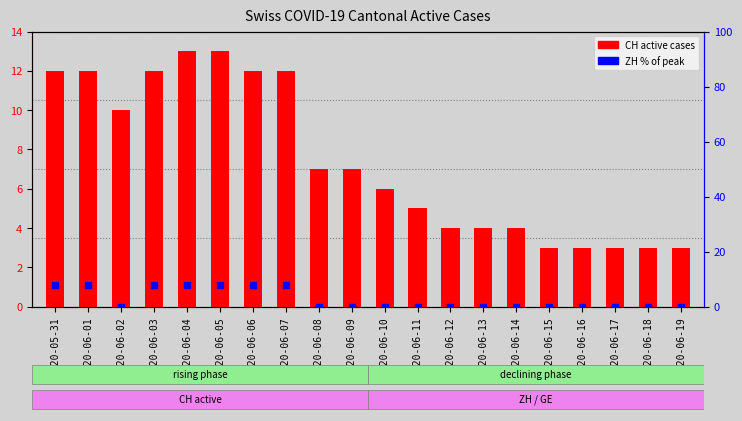

At which category is the sum across all series the highest?

2020-06-04